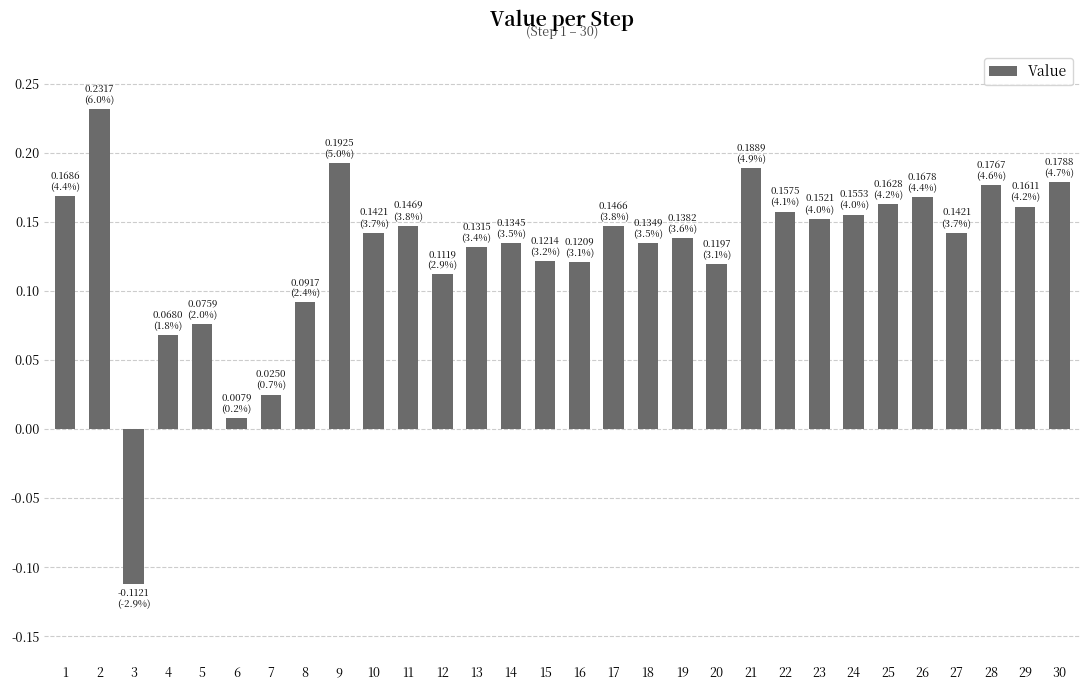

The chart shows a value of -0.2 at 3. True or false?

False